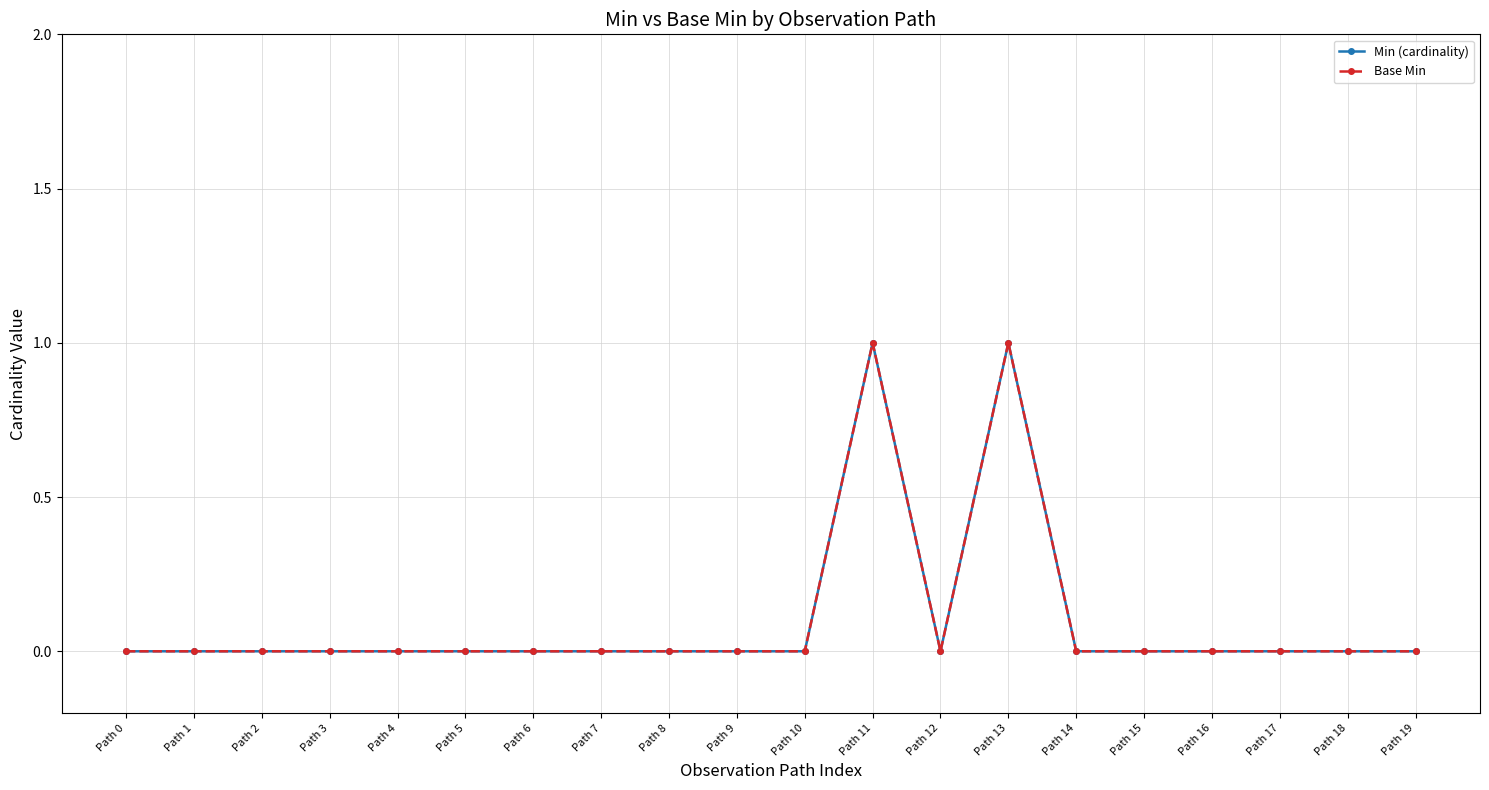

Reading left to right, transcribe all the data shown in this chart.

Min (cardinality): Path 0=0	Path 1=0	Path 2=0	Path 3=0	Path 4=0	Path 5=0	Path 6=0	Path 7=0	Path 8=0	Path 9=0	Path 10=0	Path 11=1	Path 12=0	Path 13=1	Path 14=0	Path 15=0	Path 16=0	Path 17=0	Path 18=0	Path 19=0
Base Min: Path 0=0	Path 1=0	Path 2=0	Path 3=0	Path 4=0	Path 5=0	Path 6=0	Path 7=0	Path 8=0	Path 9=0	Path 10=0	Path 11=1	Path 12=0	Path 13=1	Path 14=0	Path 15=0	Path 16=0	Path 17=0	Path 18=0	Path 19=0